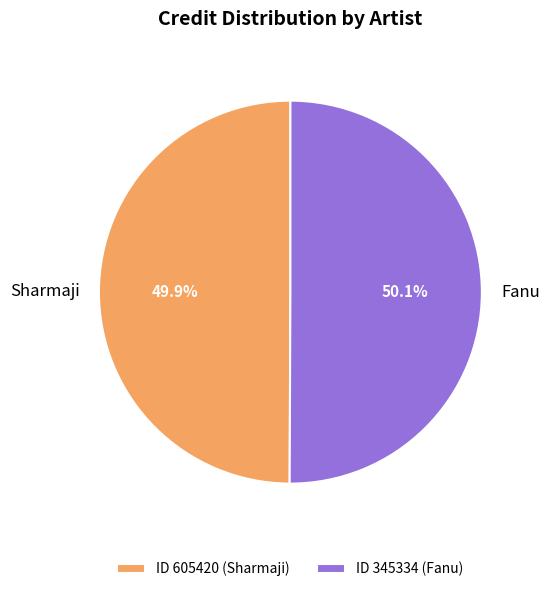

What is the ratio of the value at Fanu to the value at Sharmaji?

1.0